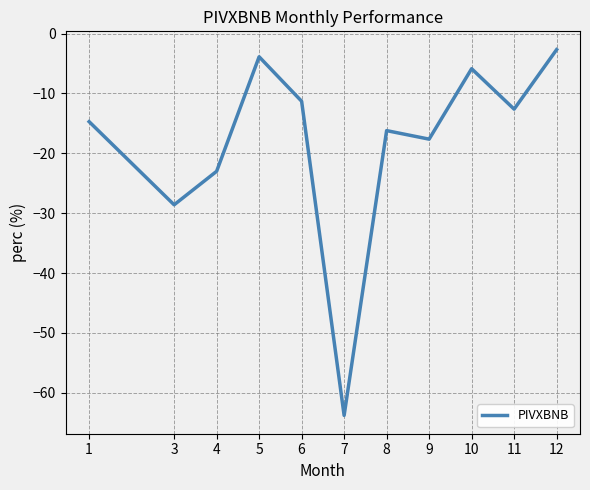

The value at 11 is -3.8. True or false?

False